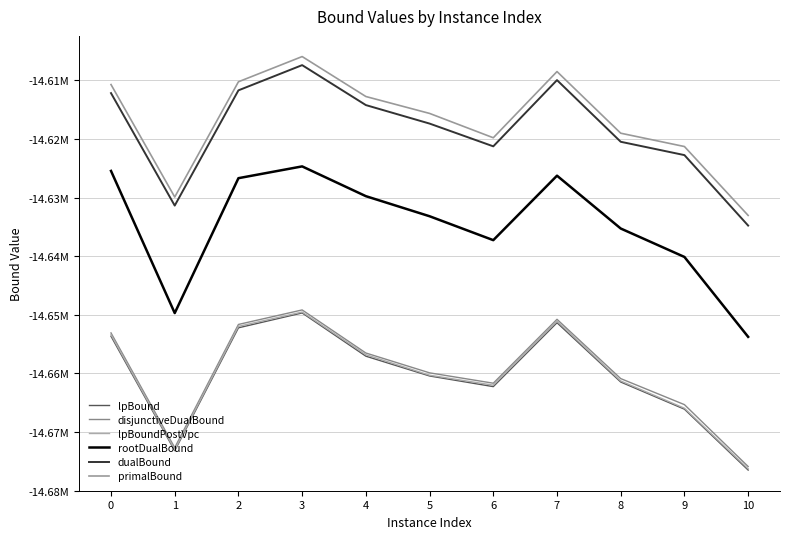

True or false: lpBoundPostVpc and primalBound cross at least once.

False